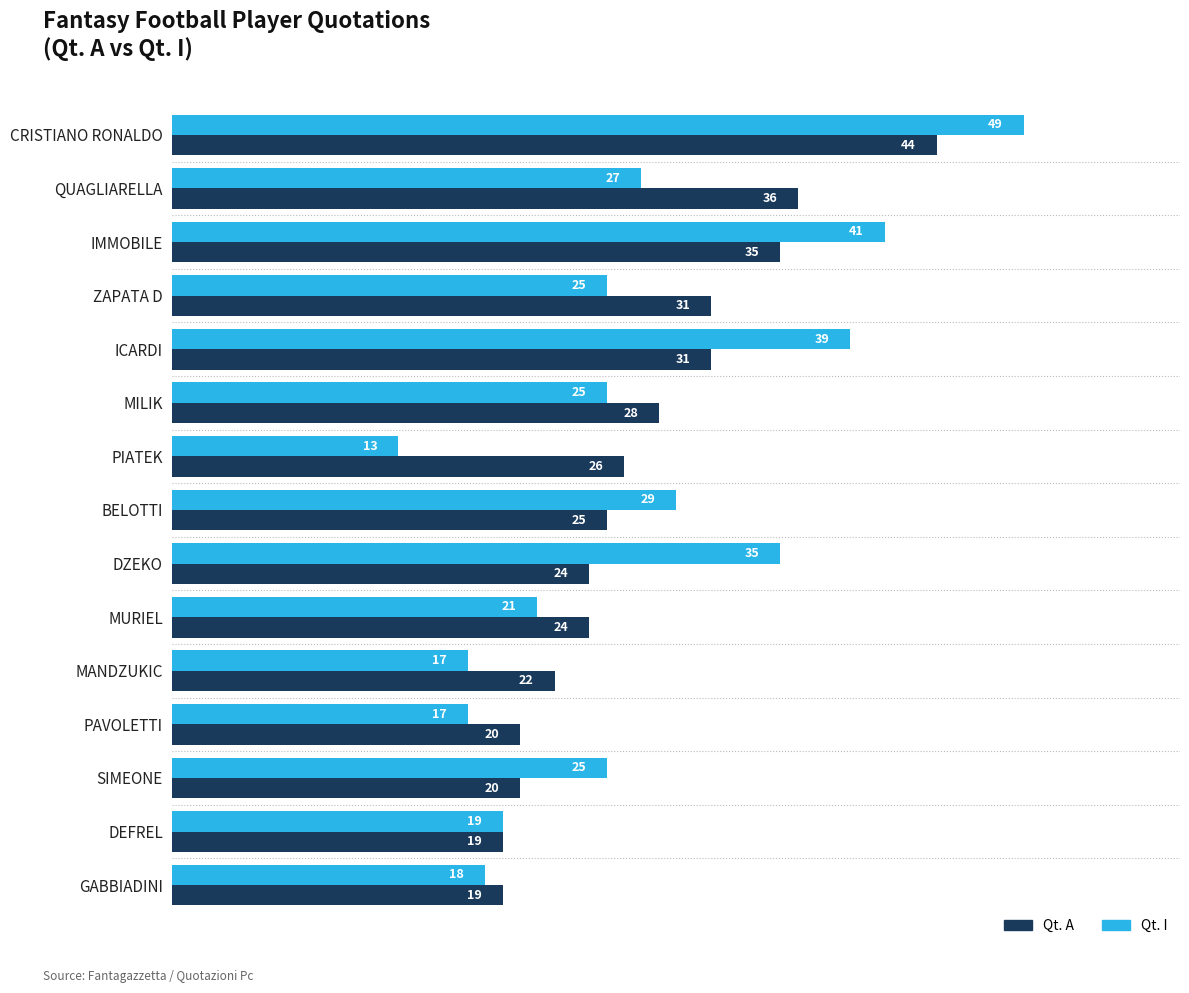

What is the difference between the highest and lowest values at CRISTIANO RONALDO?

5